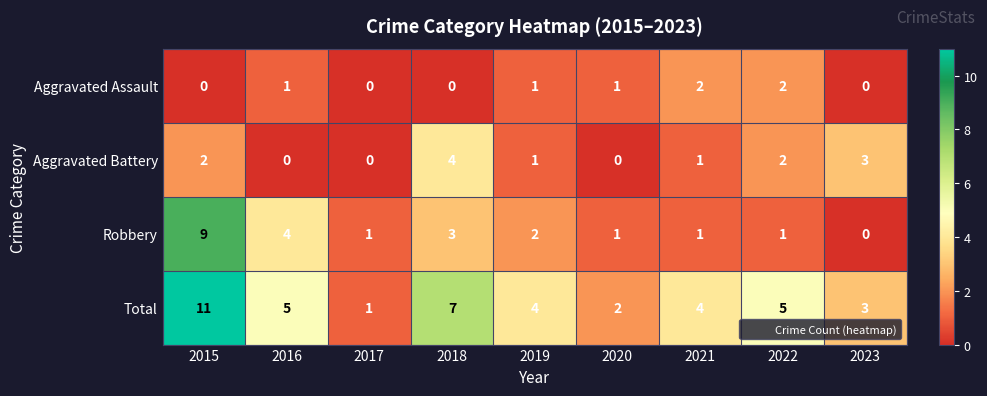

Which series has the largest total across all categories?

Total